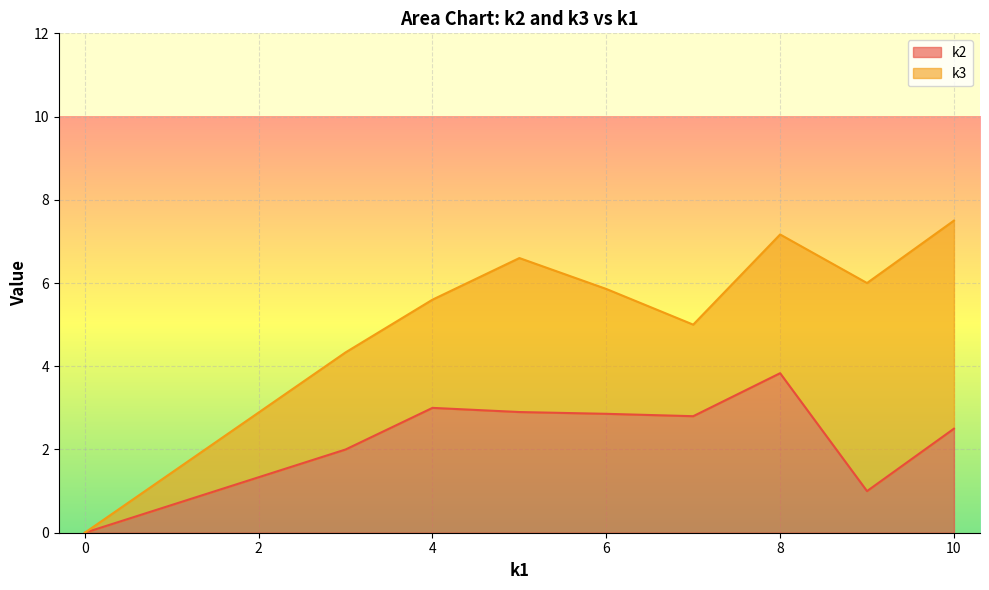

What is the total value across all series at 8?

7.2